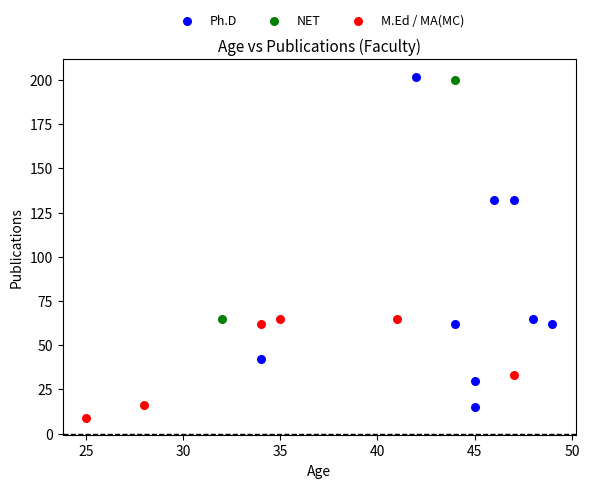

What are all the series names shown in the legend?

Ph.D, NET, M.Ed / MA(MC)